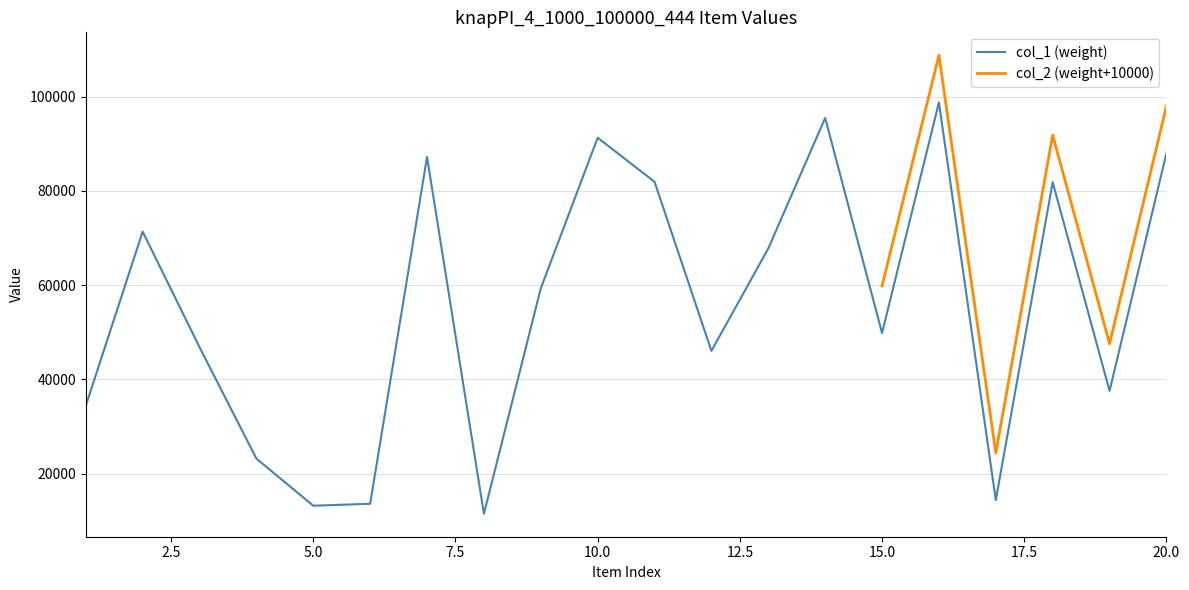

What is the change in value from 11 to 19?

-44349